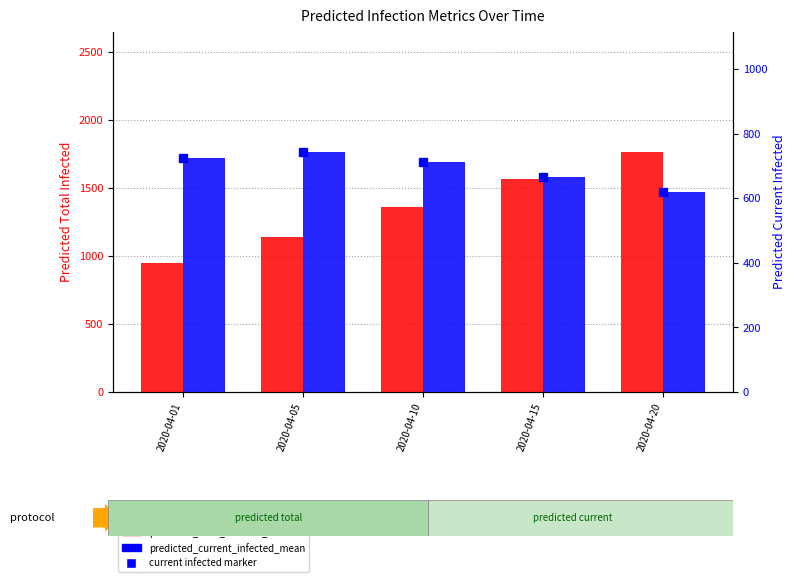

Where is predicted_total_infected_mean nearest to the value 1352?

2020-04-10